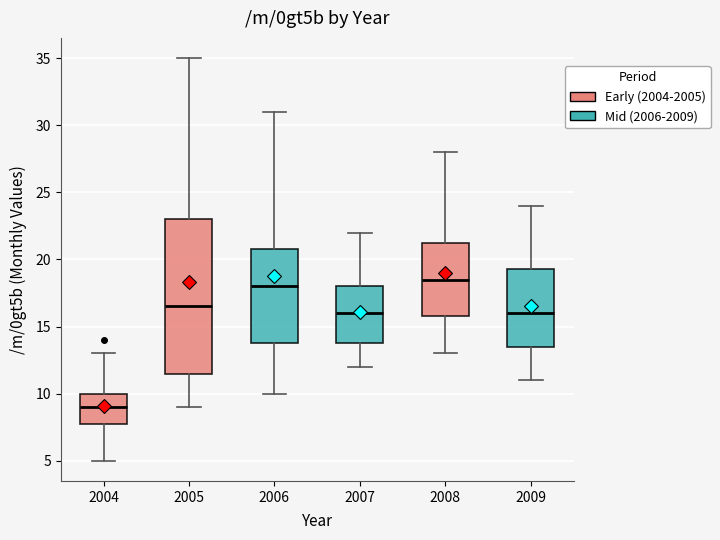

Which box has the highest median line?

2008